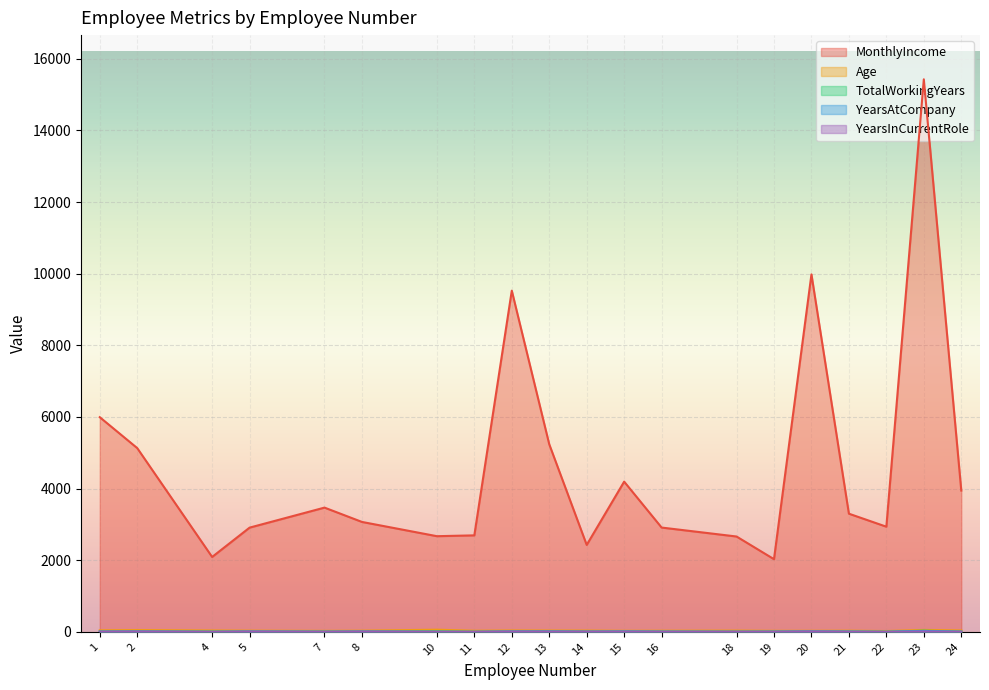

Is the value of MonthlyIncome at 19 greater than the value of YearsInCurrentRole at 2?

Yes